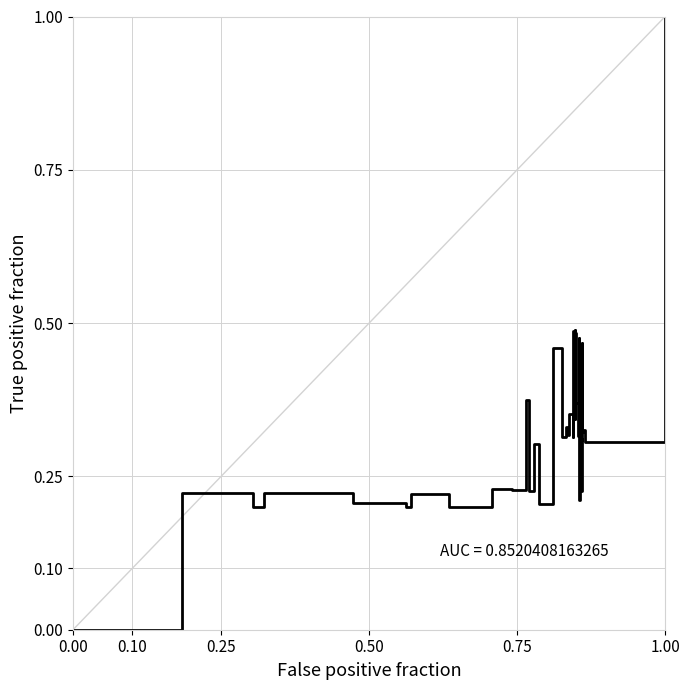

What is the difference between the second highest and second lowest values in the FPA series?

0.6